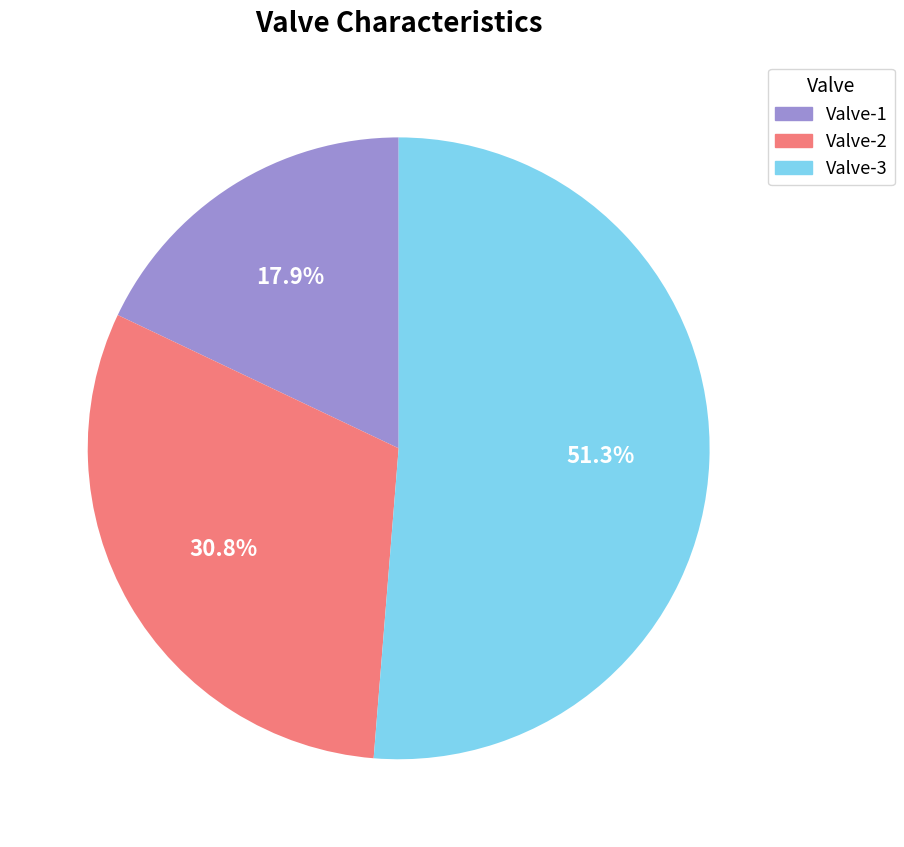

The Valve-3 slice represents 51% of the pie. True or false?

True